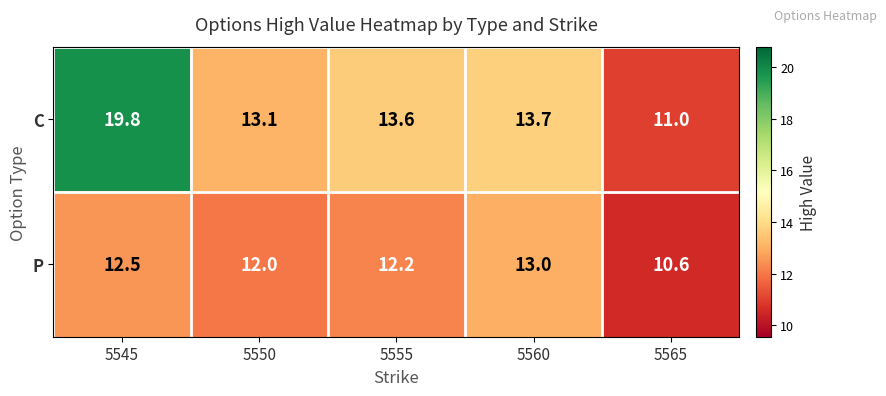

Rank the series by their average value, from highest to lowest.

C, P